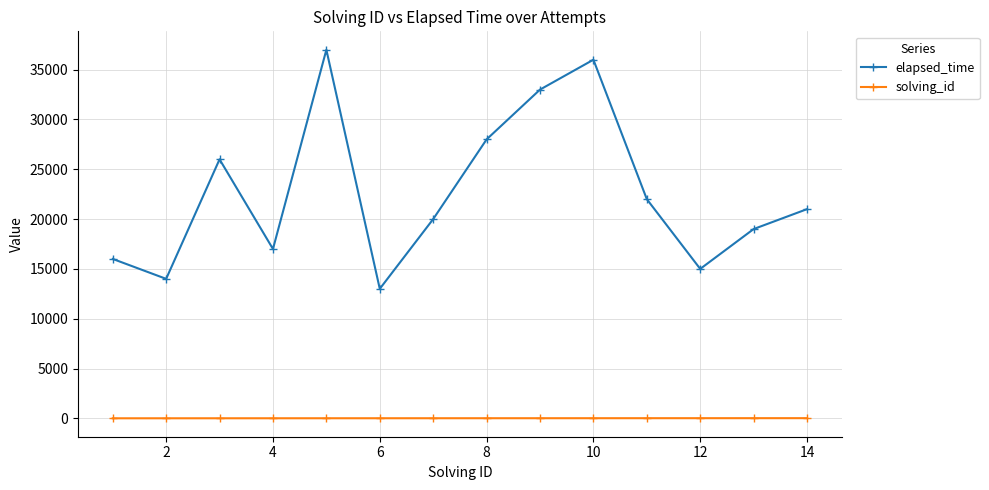

Which series has the largest range (max minus min)?

elapsed_time